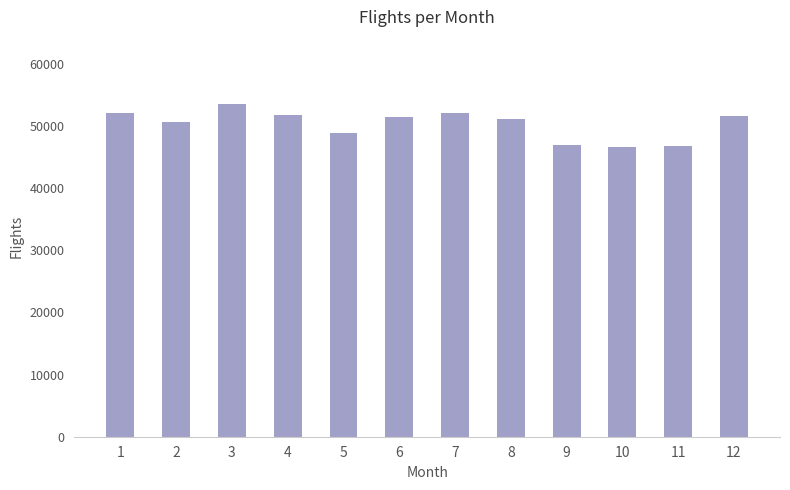

Where does the data first go above 51356?

1